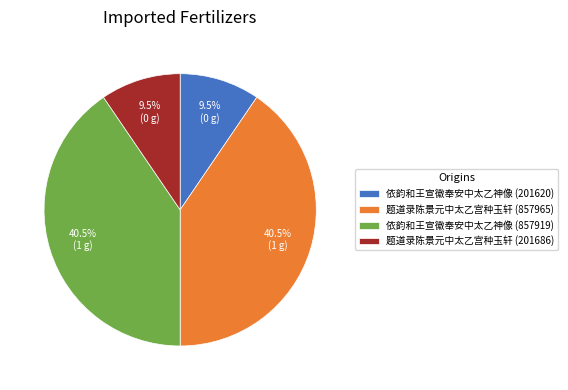

Which has a higher value, 题道录陈景元中太乙宫种玉轩 (857965) or 题道录陈景元中太乙宫种玉轩 (201686)?

题道录陈景元中太乙宫种玉轩 (857965)